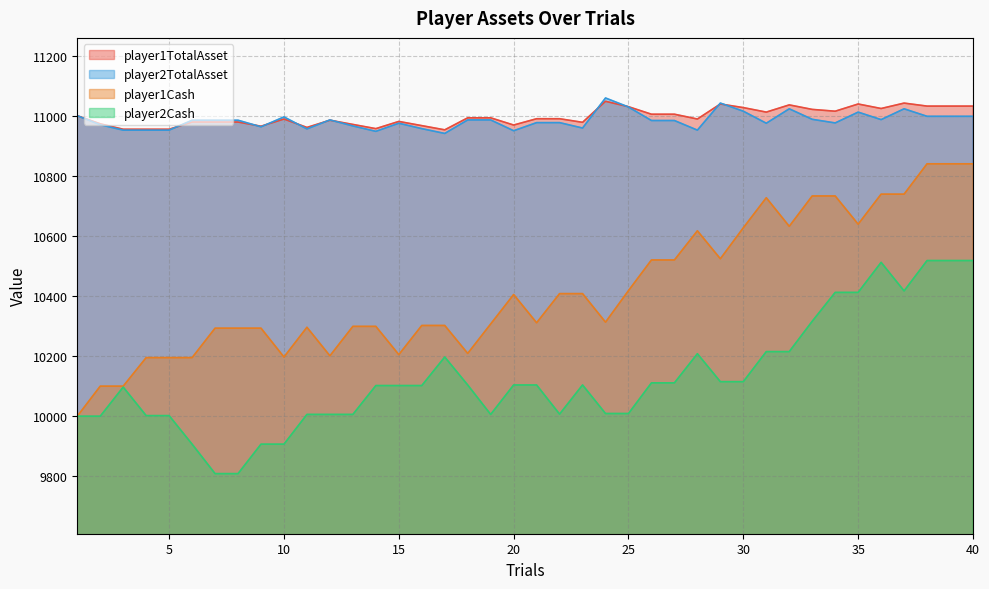

Rank the series at 9 from lowest to highest value.

player2Cash, player1Cash, player2TotalAsset, player1TotalAsset